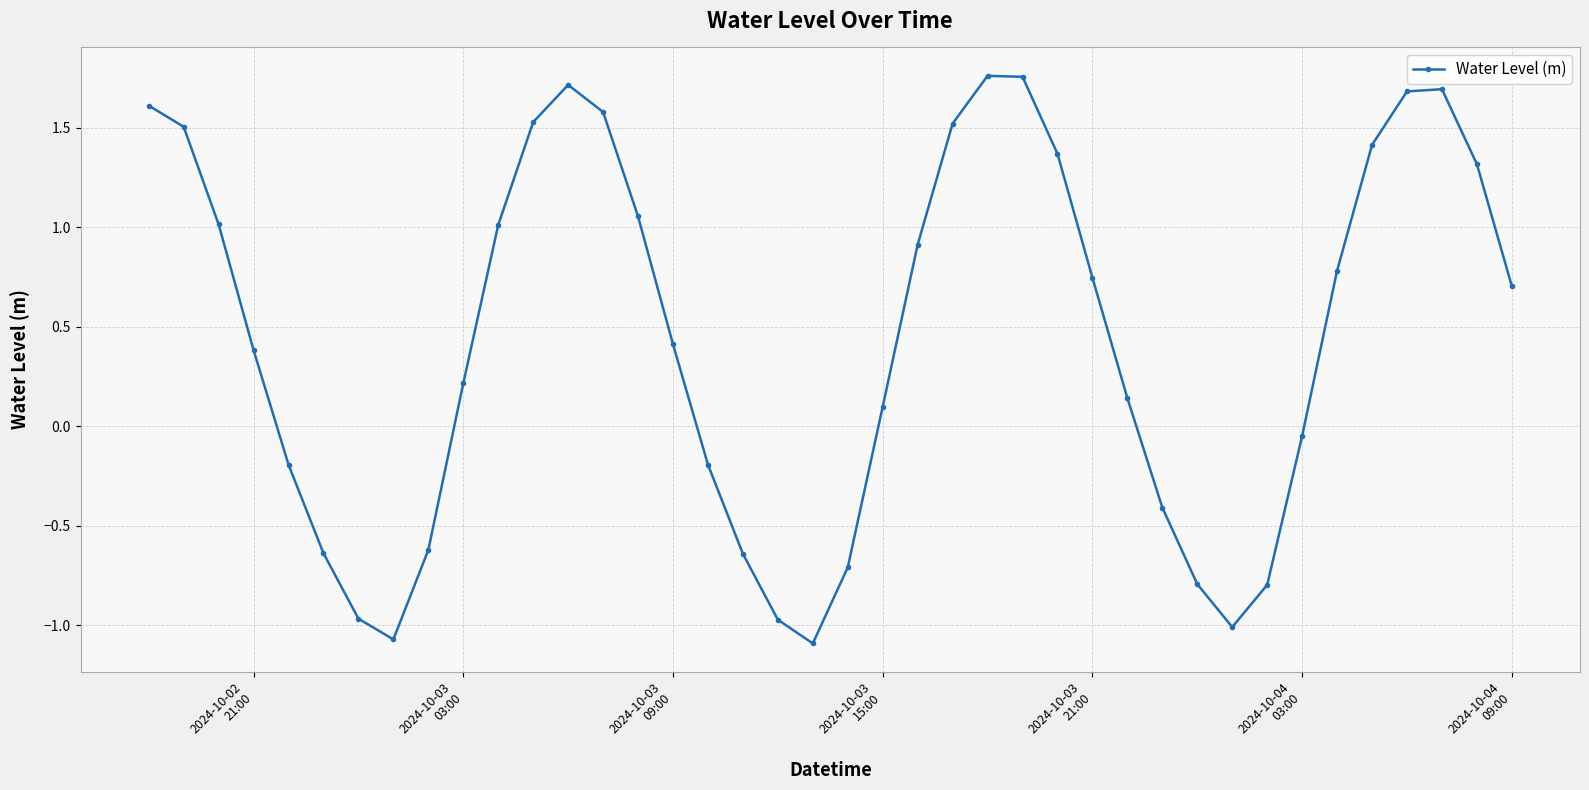

What is the value of the 24th point from the left?

1.5